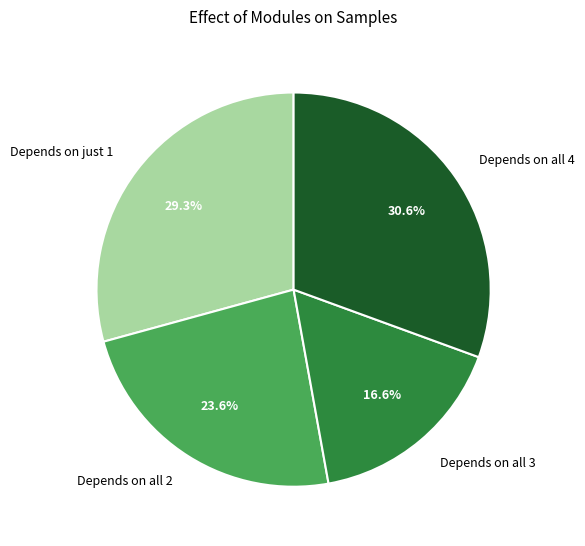

How many segments does this pie chart have?

4